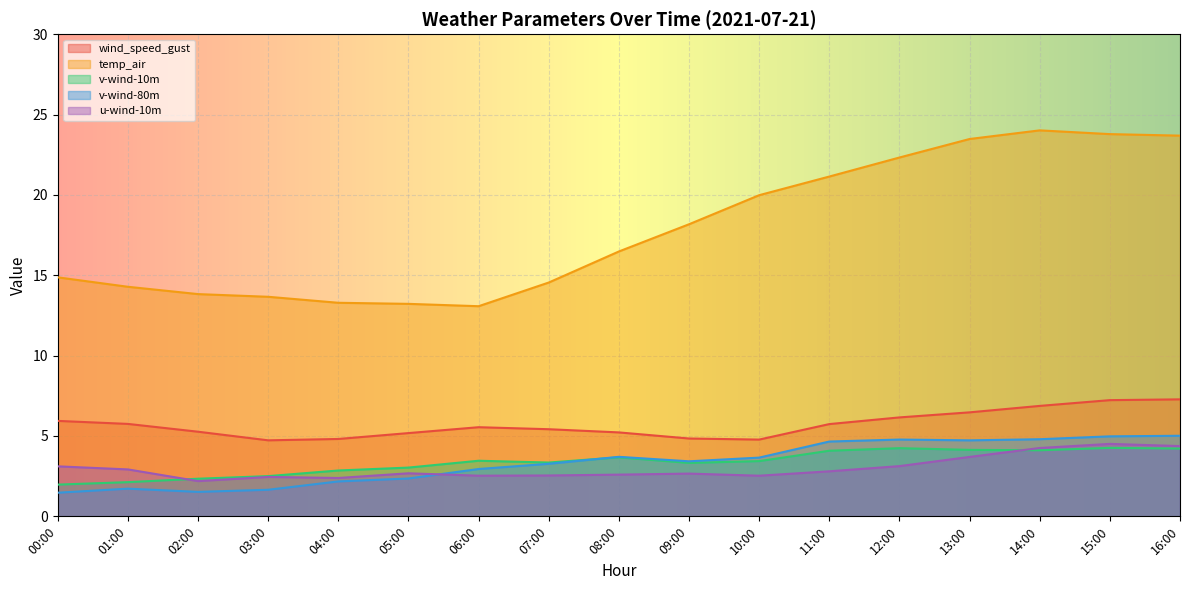

Is it true that v-wind-10m equals 0.4 at 01:00?

False